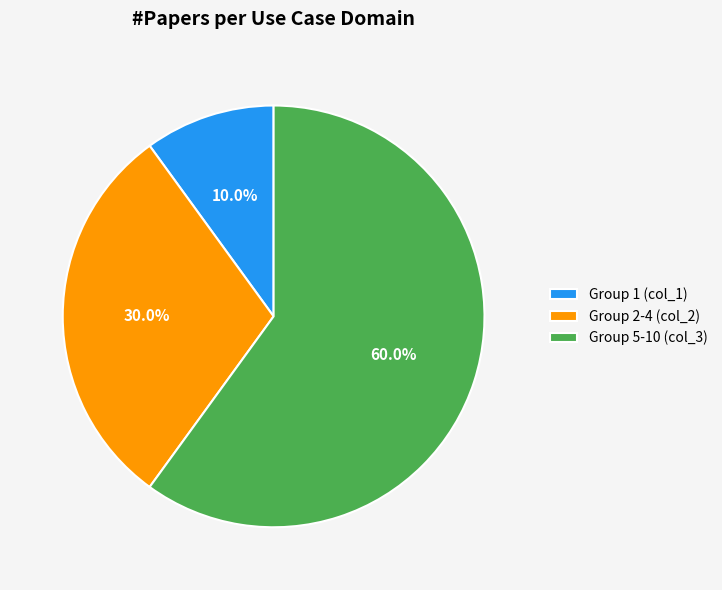

Which slice is the smallest?

Group 1 (col_1)